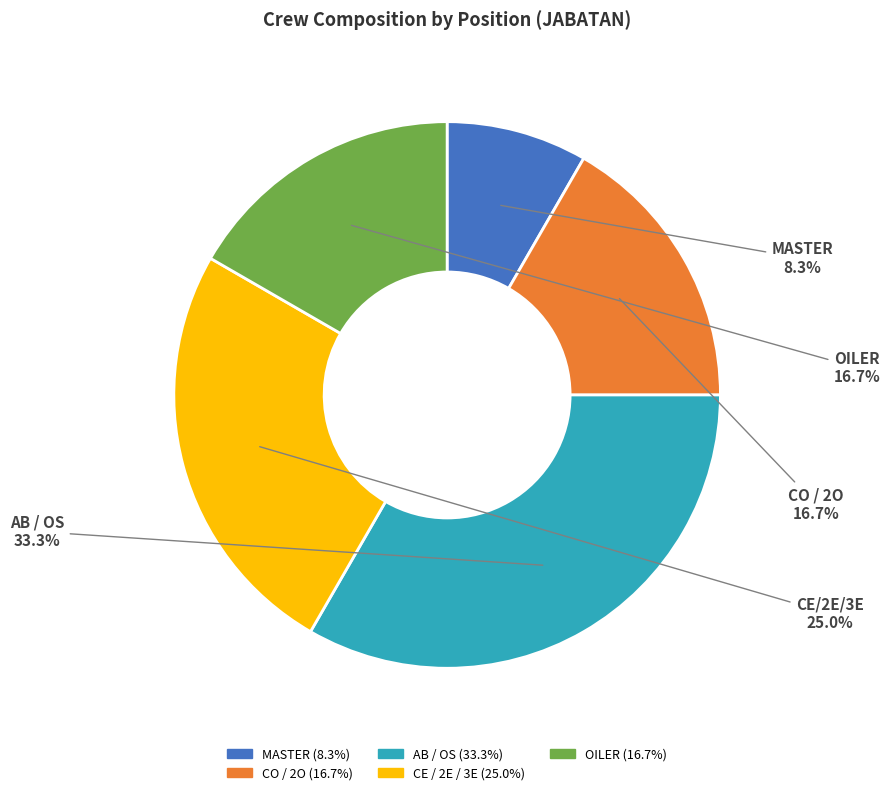

How many slices are in this pie chart?

5